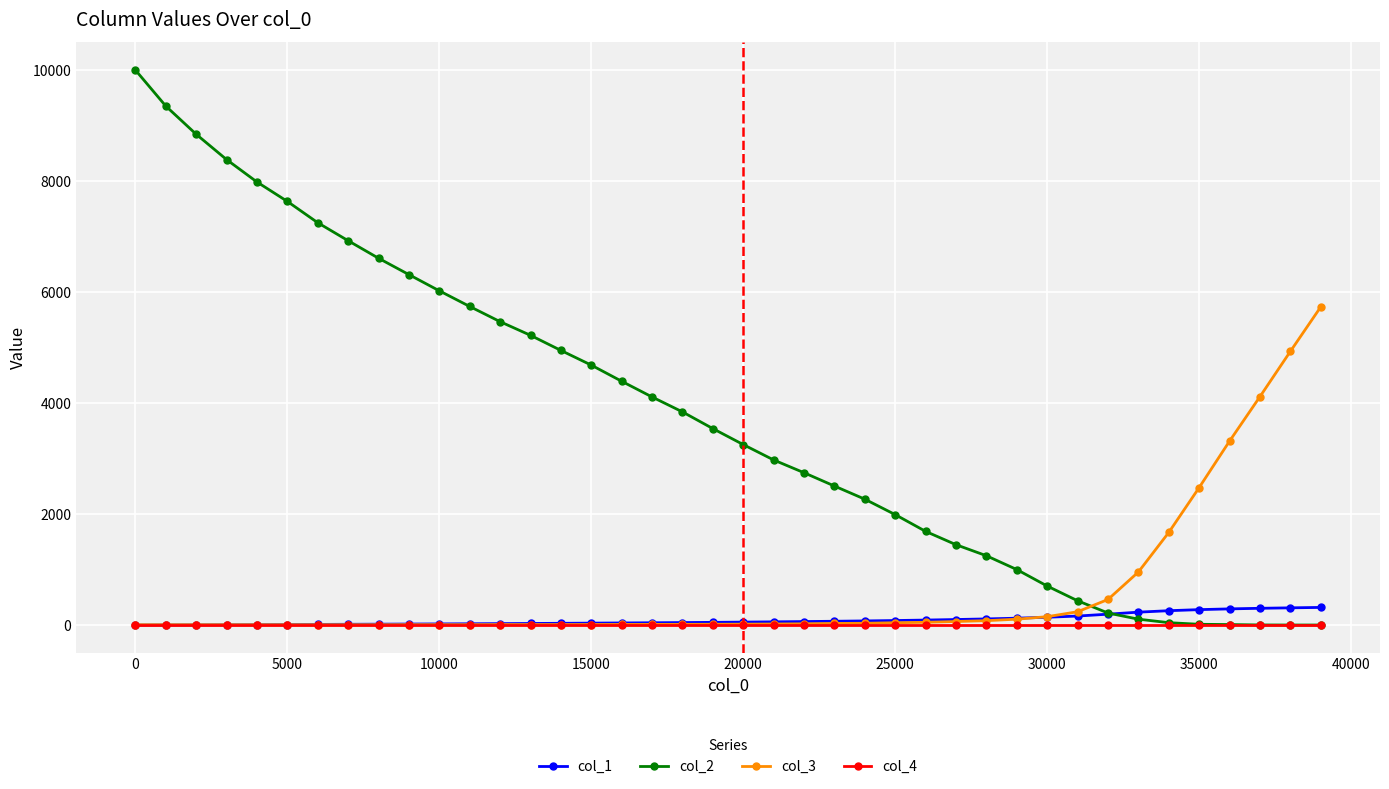

Which series has the widest spread of values?

col_2